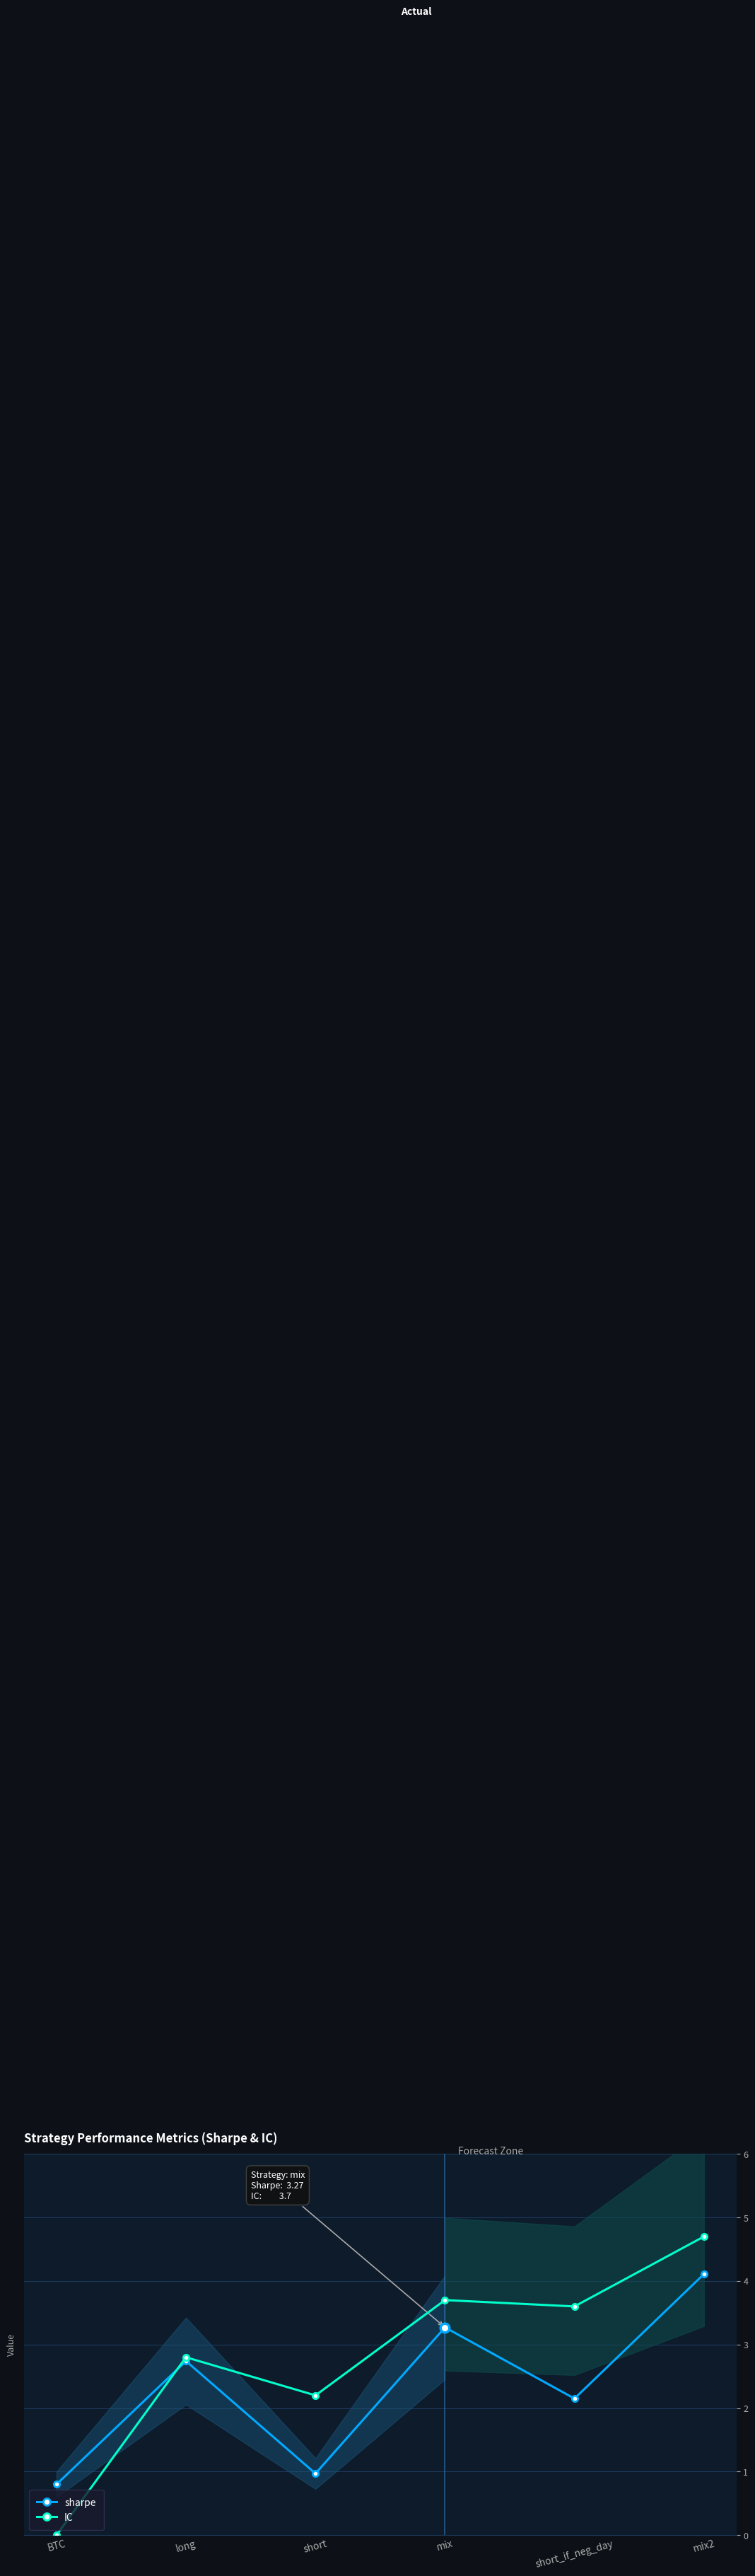

What is the maximum value for sharpe?

4.1